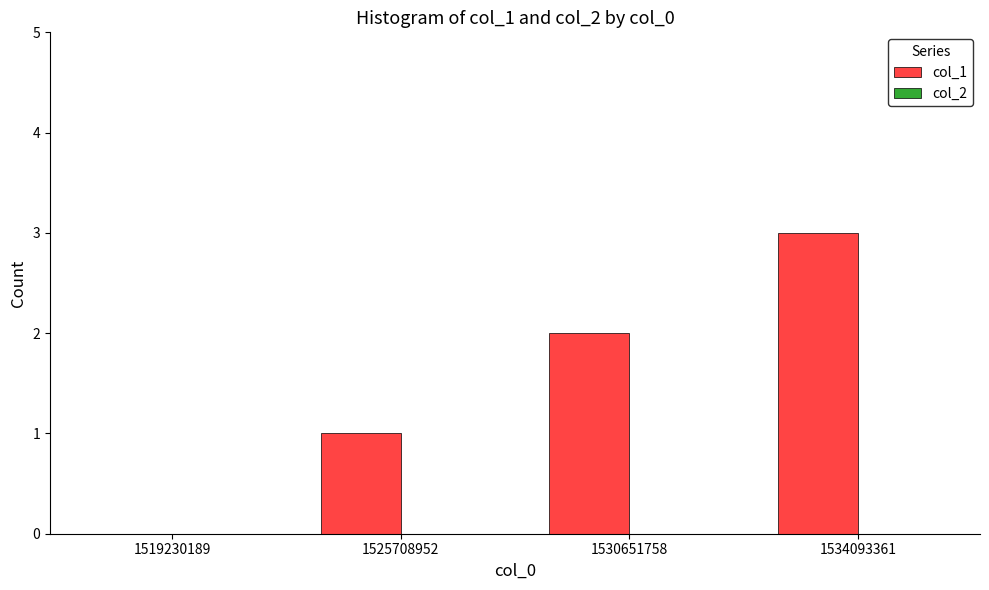

What is the greatest value displayed?

3